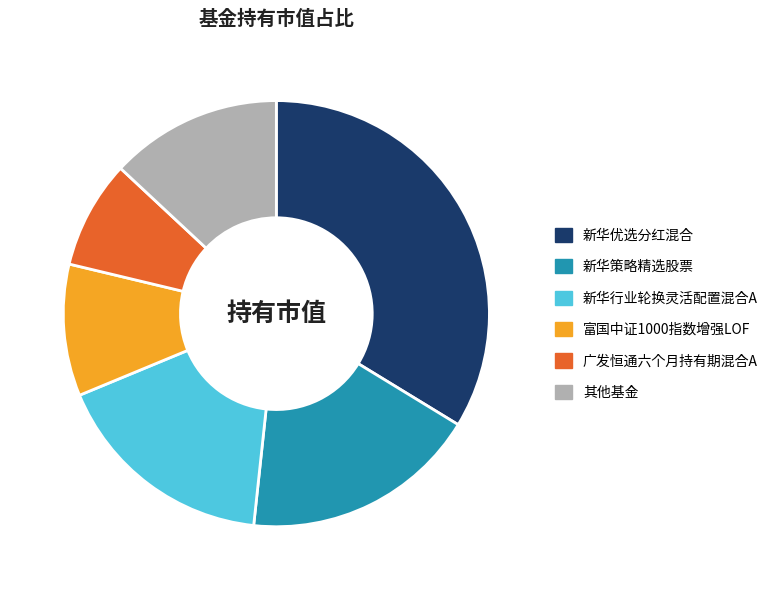

Count the number of slices in the pie.

6